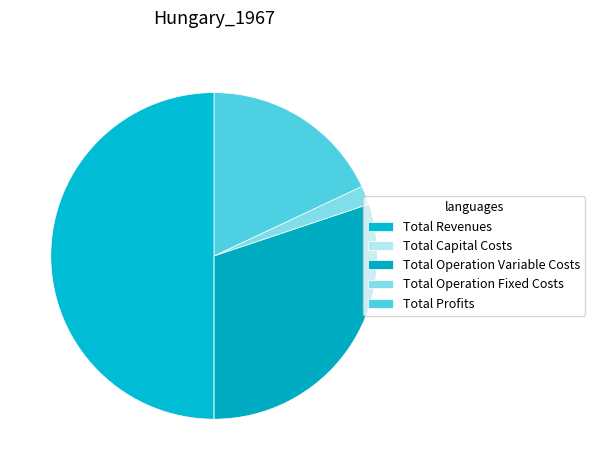

Is it true that Total Operation Fixed Costs is 13% of the pie?

False